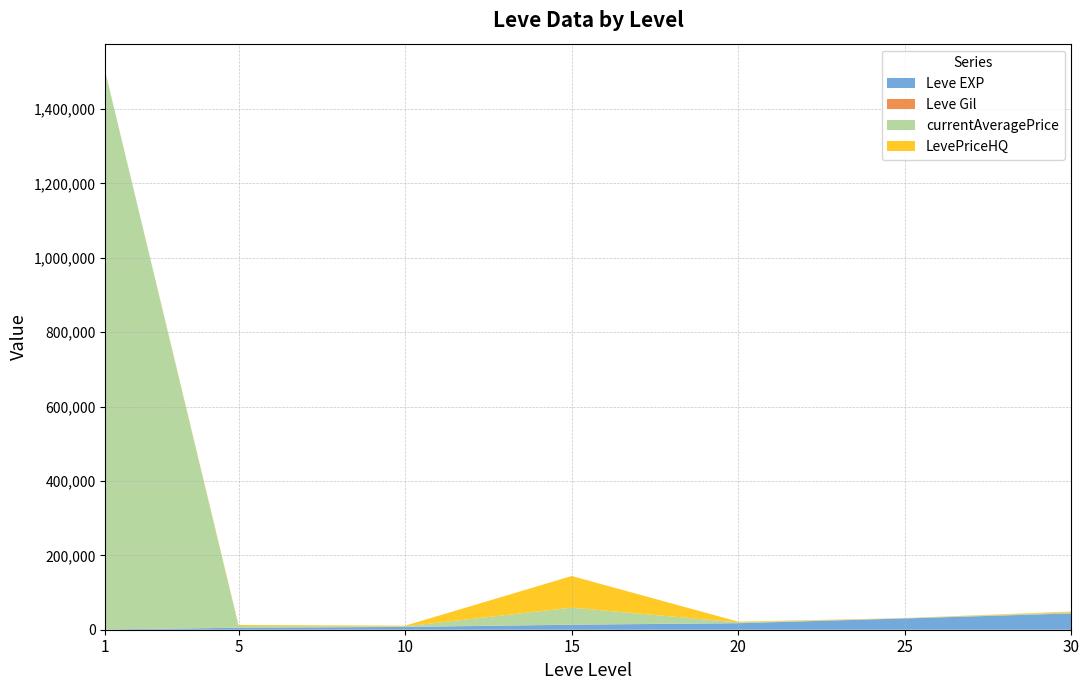

What is the maximum value for Leve EXP?

43730.0